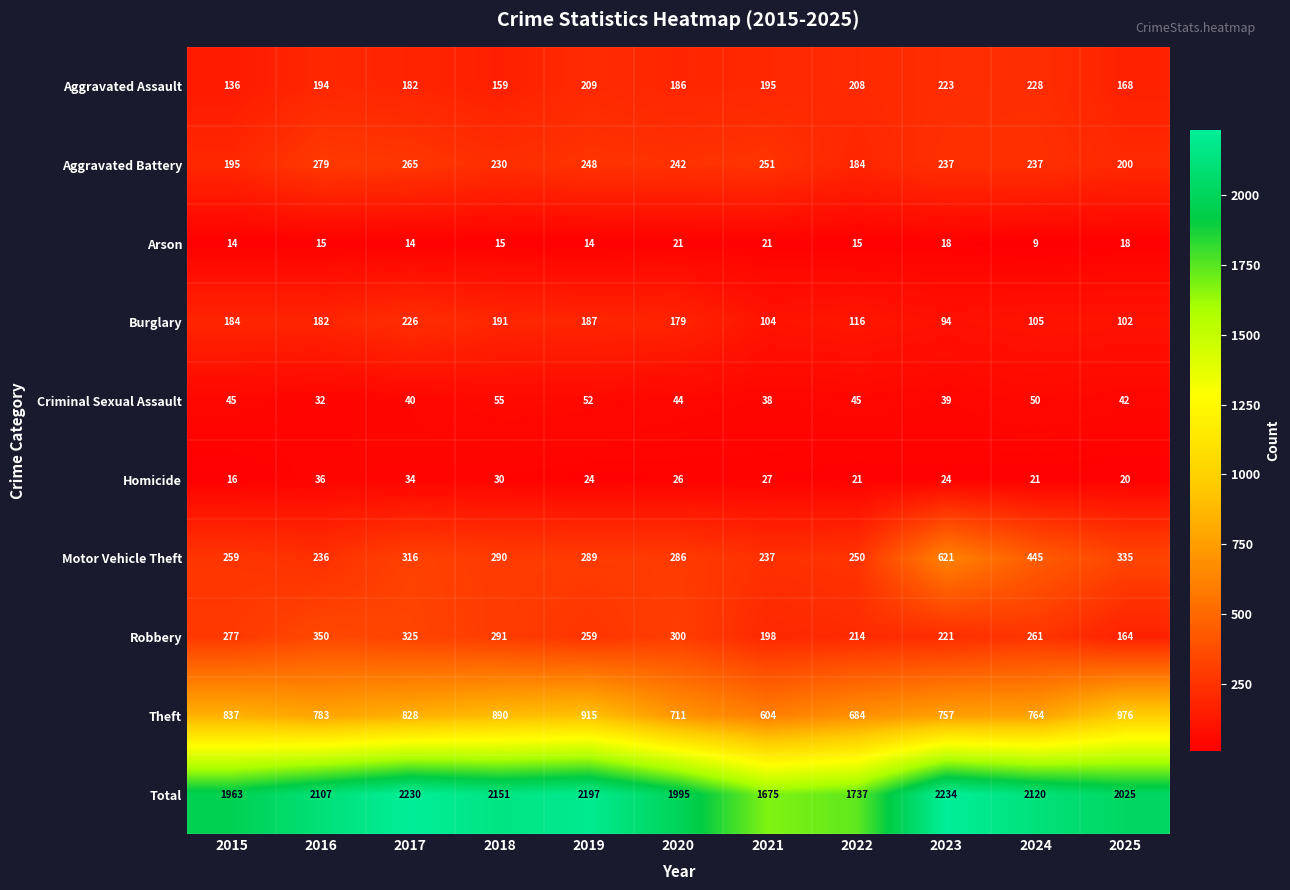

List the series in order of their peak value, lowest first.

Arson, Homicide, Criminal Sexual Assault, Burglary, Aggravated Assault, Aggravated Battery, Robbery, Motor Vehicle Theft, Theft, Total